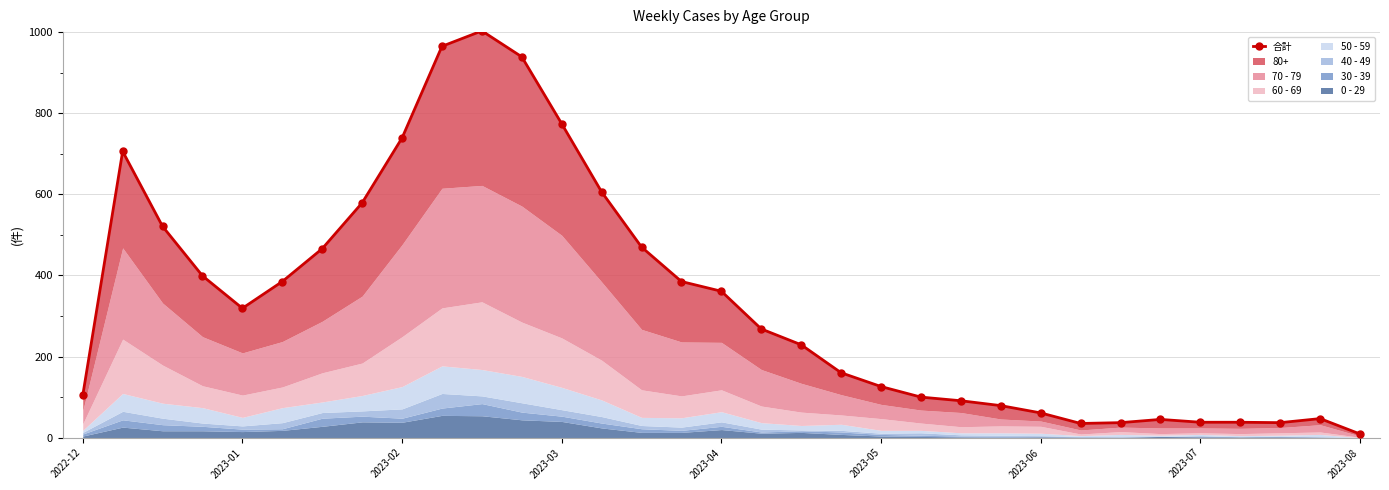

Count the number of values greater than 268.

16